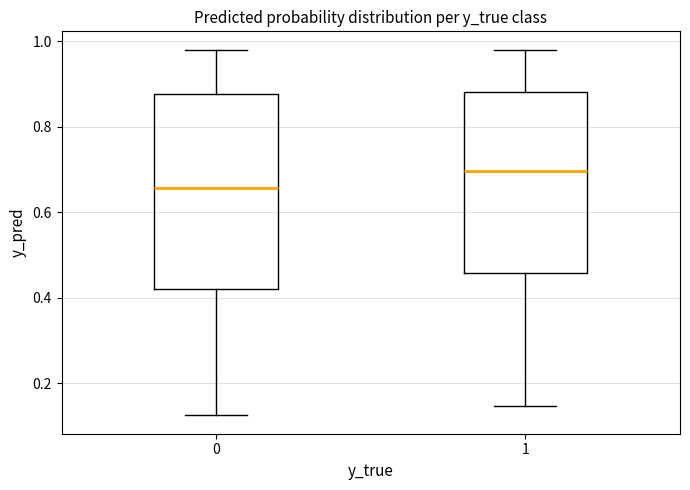

Comparing the boxes themselves (not the whiskers), which one is the tallest?

0